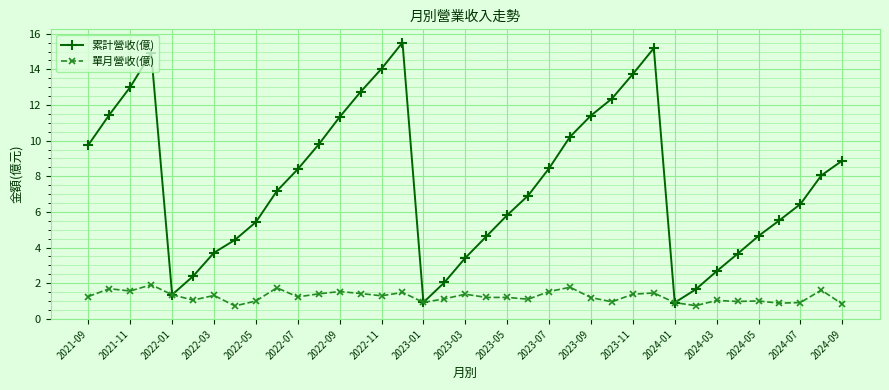

List the series in order of their overall mean, highest first.

累計營收(億), 單月營收(億)